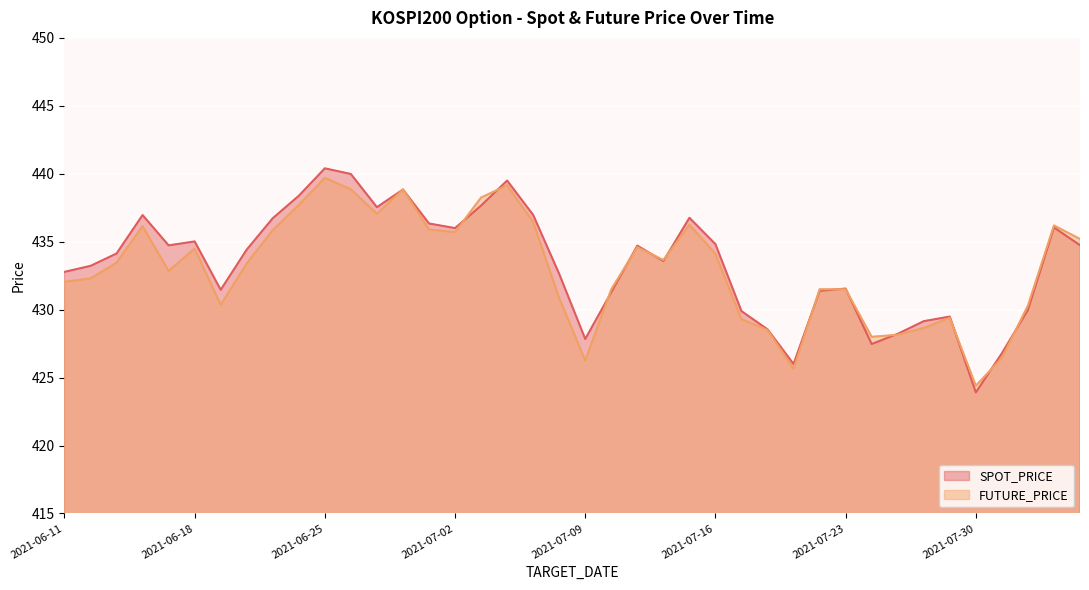

True or false: FUTURE_PRICE has a value of 96.7 at 2021-08-02.

False